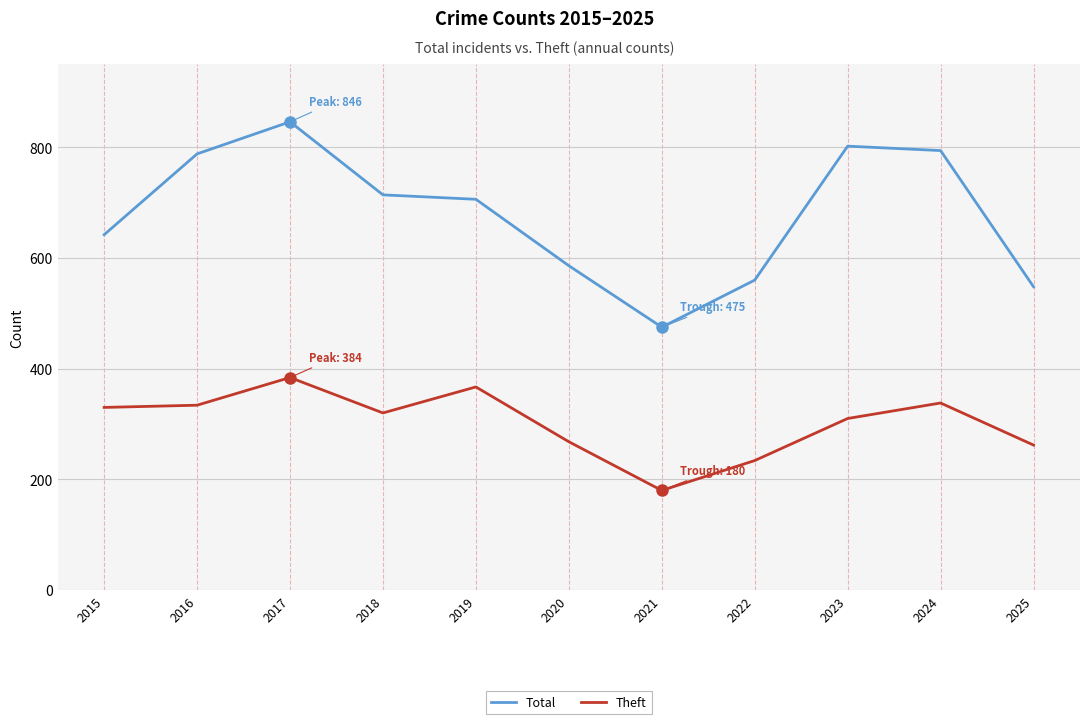

The Theft series shows 268 at 2020. True or false?

True